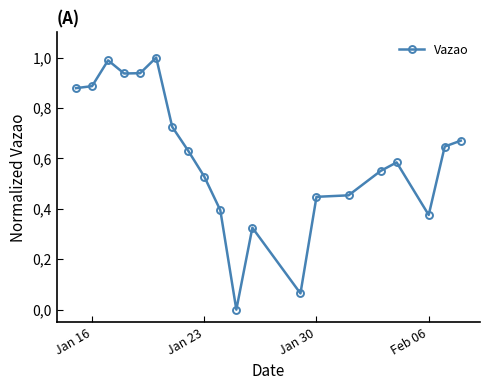

Is this an area chart (filled region under the line)?

No